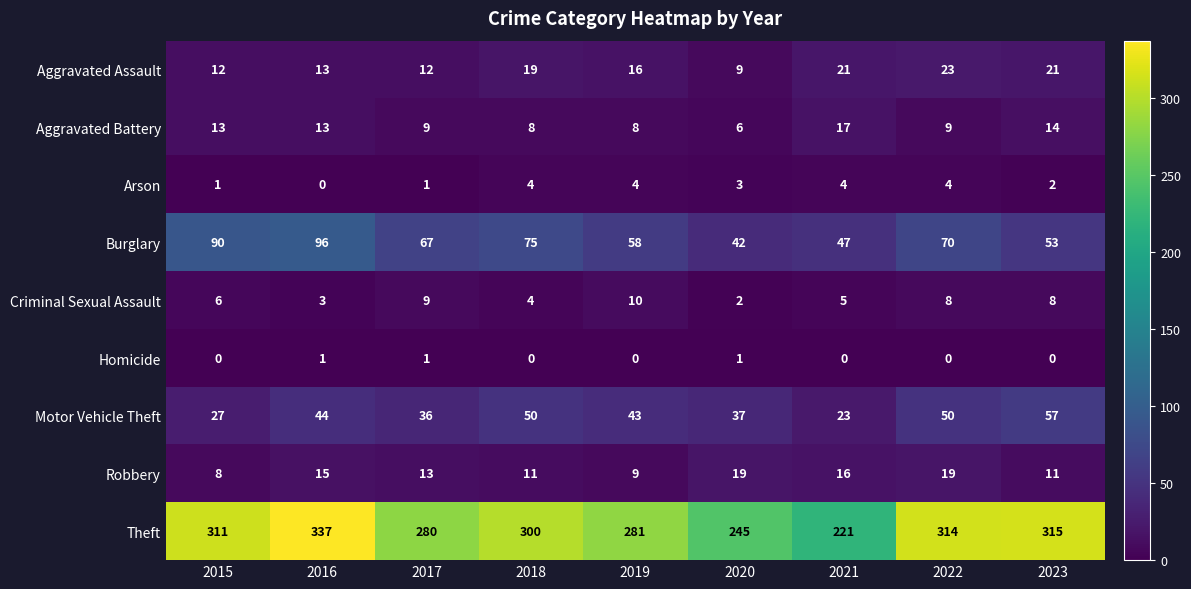

Which series has the widest spread of values?

Theft